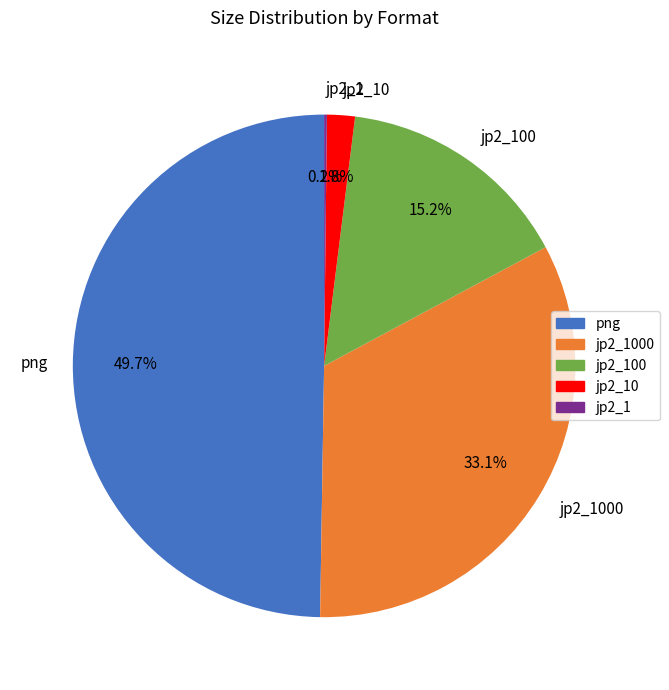

Which slice is the largest?

png